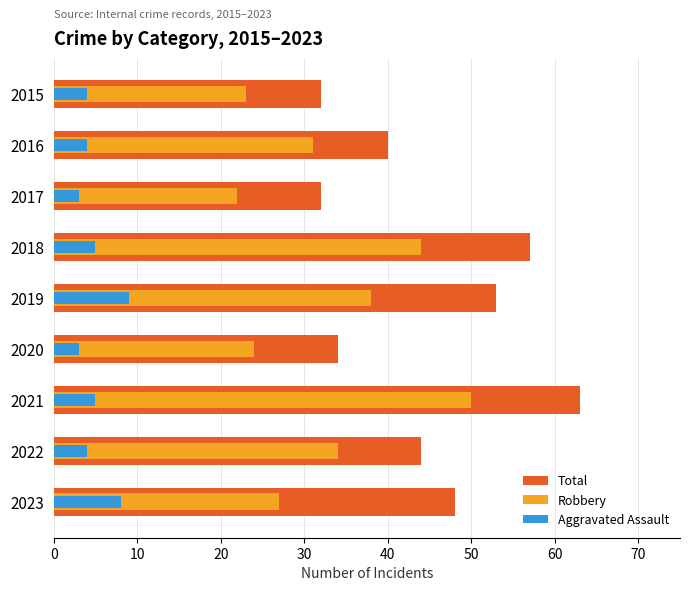

How many series are shown in this chart?

3